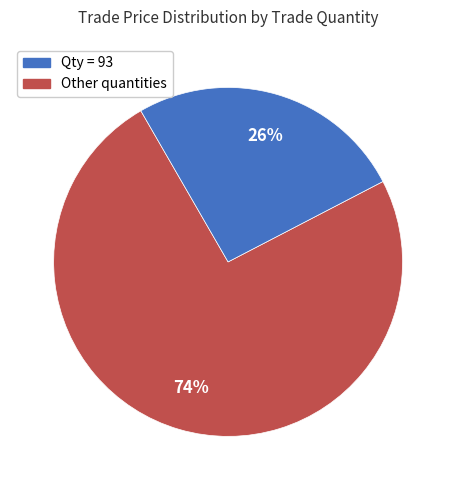

Count the number of slices in the pie.

2